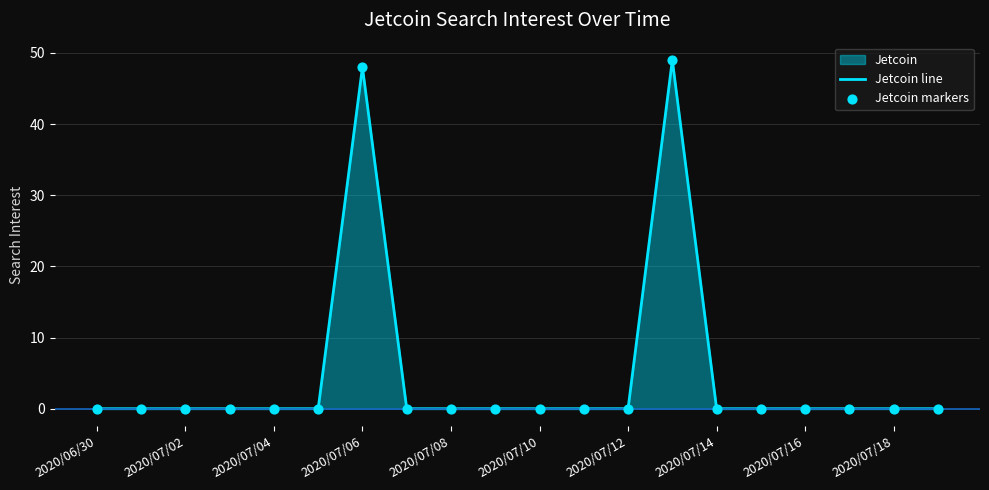

Which series contains the highest Y value?

Jetcoin line